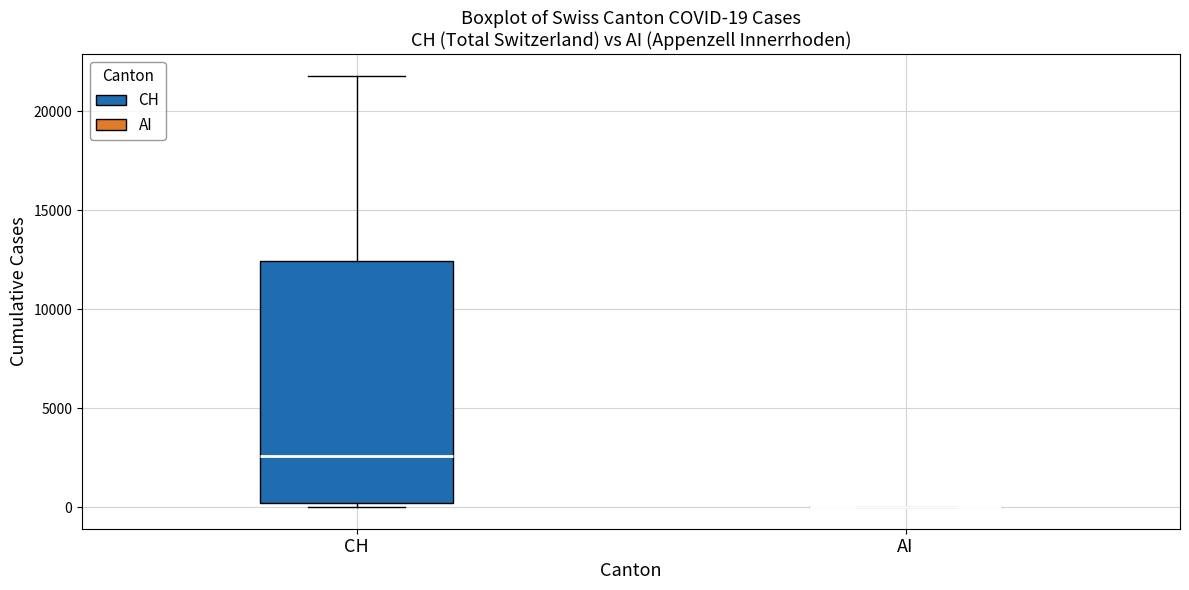

Which box is the tallest, from its lower edge to its upper edge?

CH